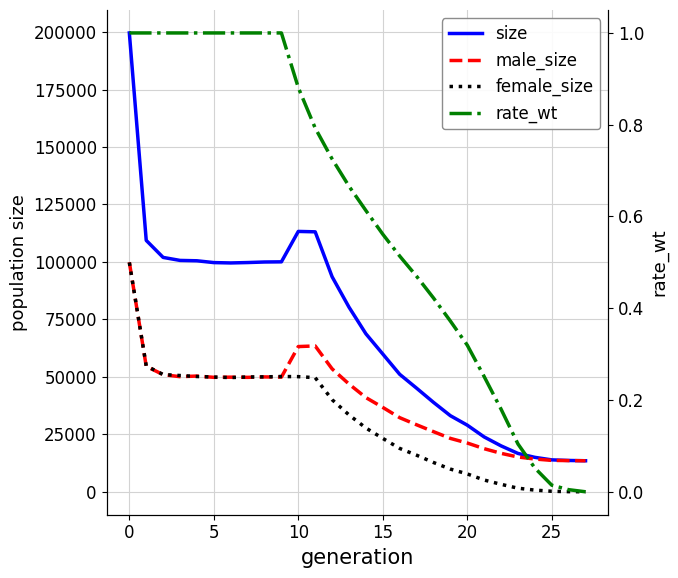

What is the difference between the maximum and minimum values in the rate_wt series?

1.0